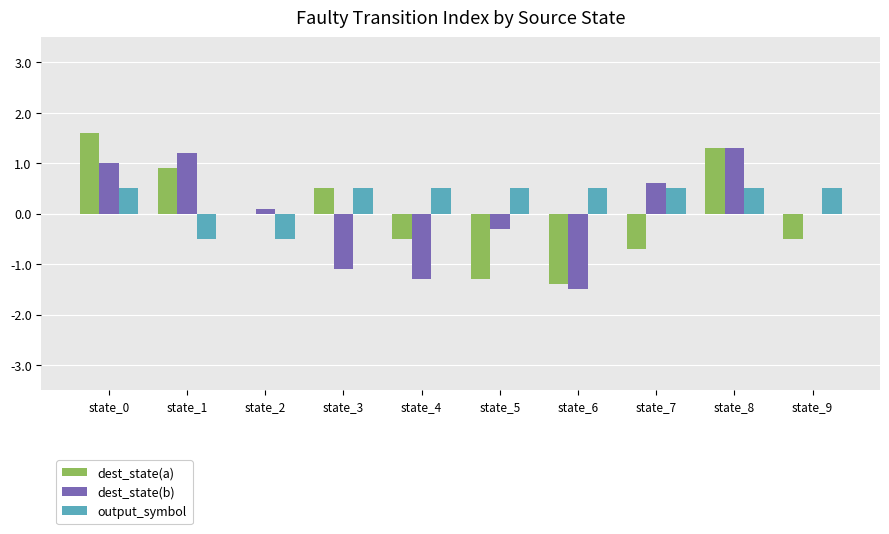

Is the value of dest_state(a) at state_4 greater than the value of output_symbol at state_7?

No